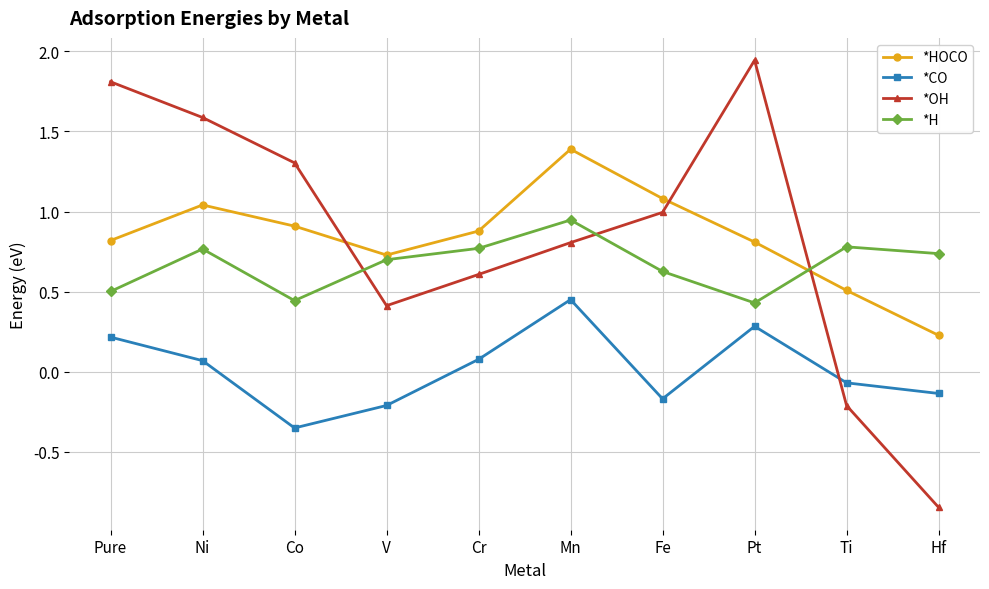

What is the difference between the maximum and minimum values in the *HOCO series?

1.2